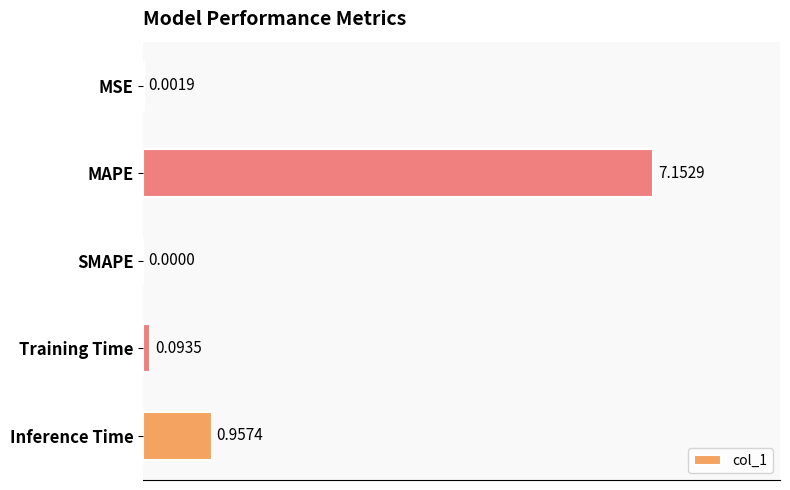

Does the chart contain stacked bars?

No